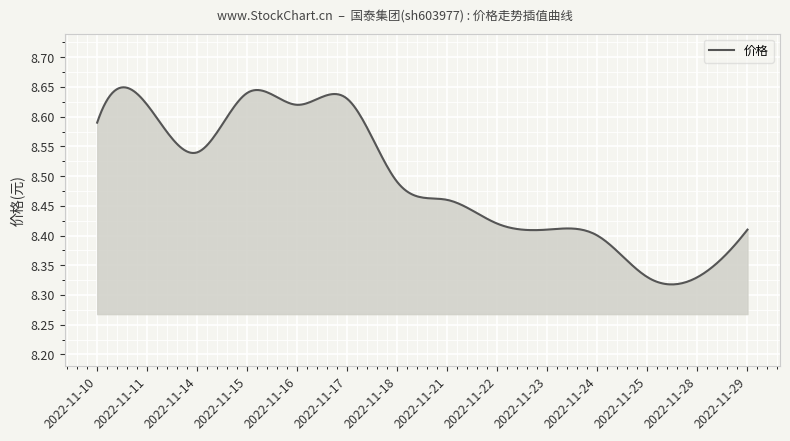

Count the values in the range 8 to 9.

300